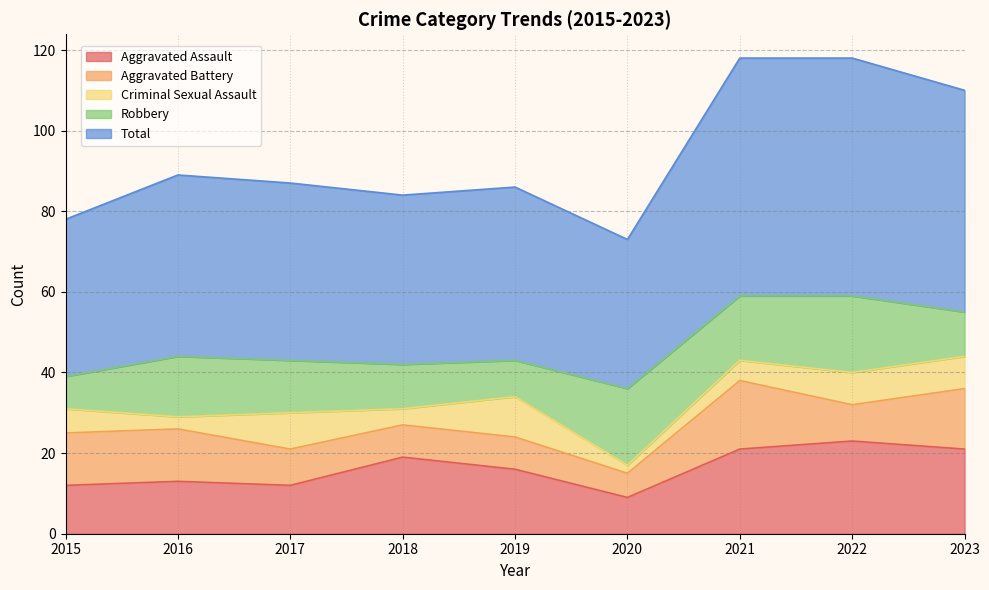

List the series in order of their peak value, highest first.

Total, Aggravated Assault, Robbery, Aggravated Battery, Criminal Sexual Assault